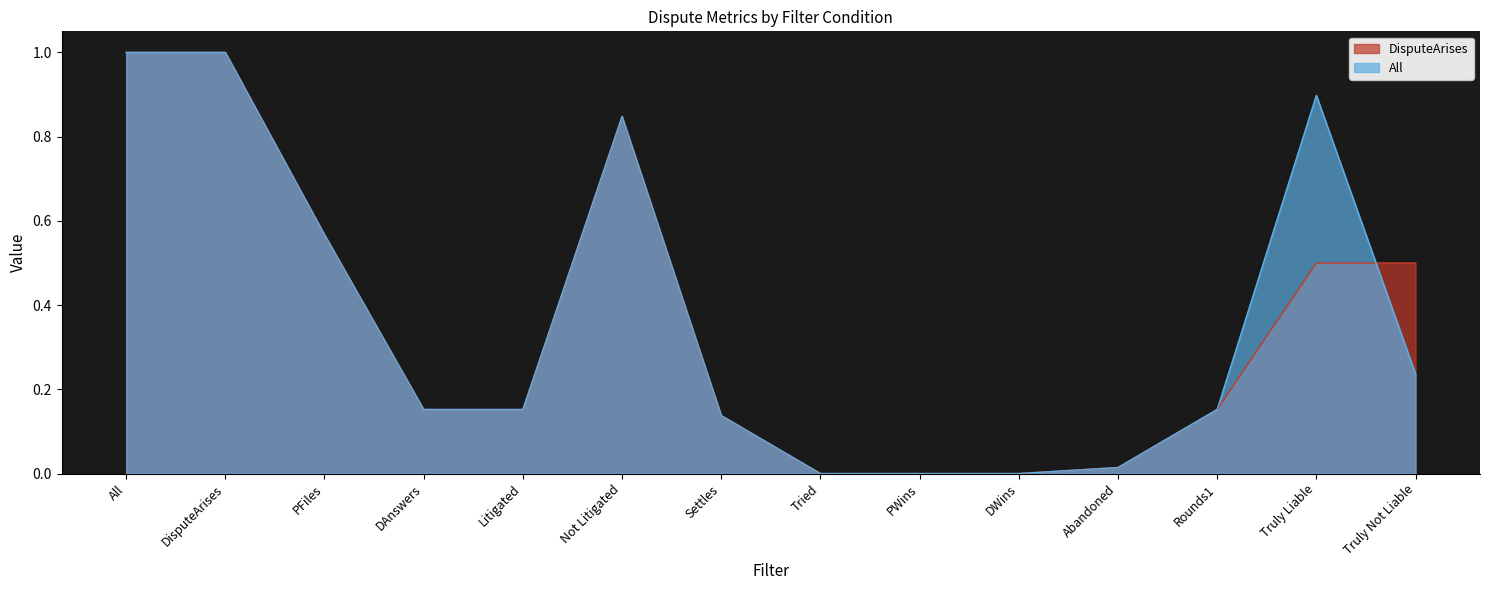

The All series shows 0.6 at PFiles. True or false?

True